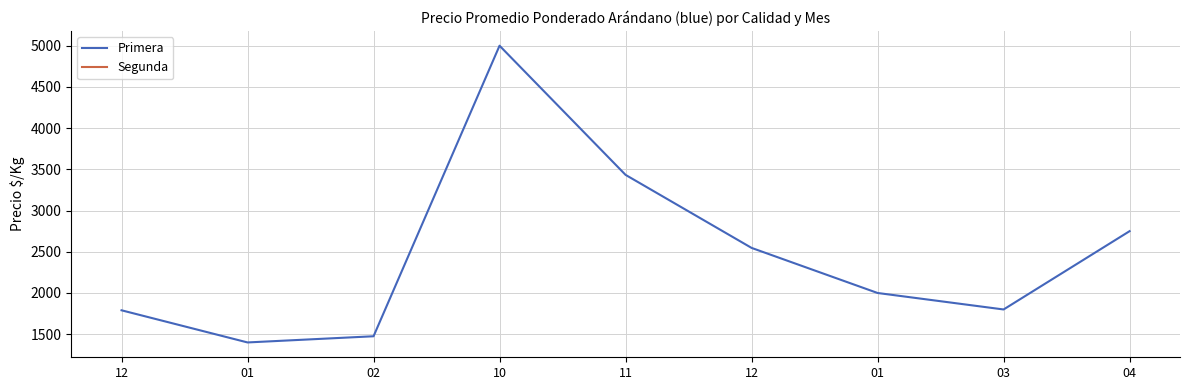

What are all the series names shown in the legend?

Primera, Segunda